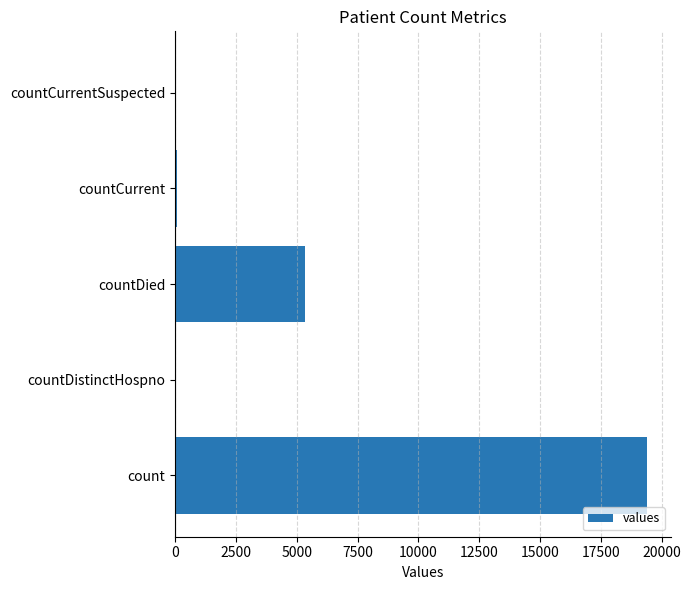

What is the greatest value displayed?

19420